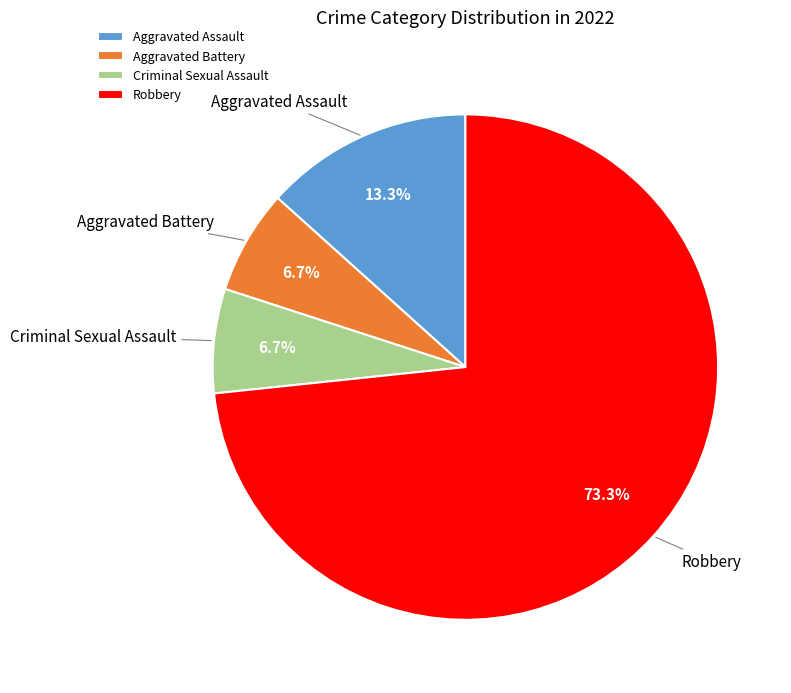

To the nearest percent, what is the difference between the largest and smallest slice percentages?

67%